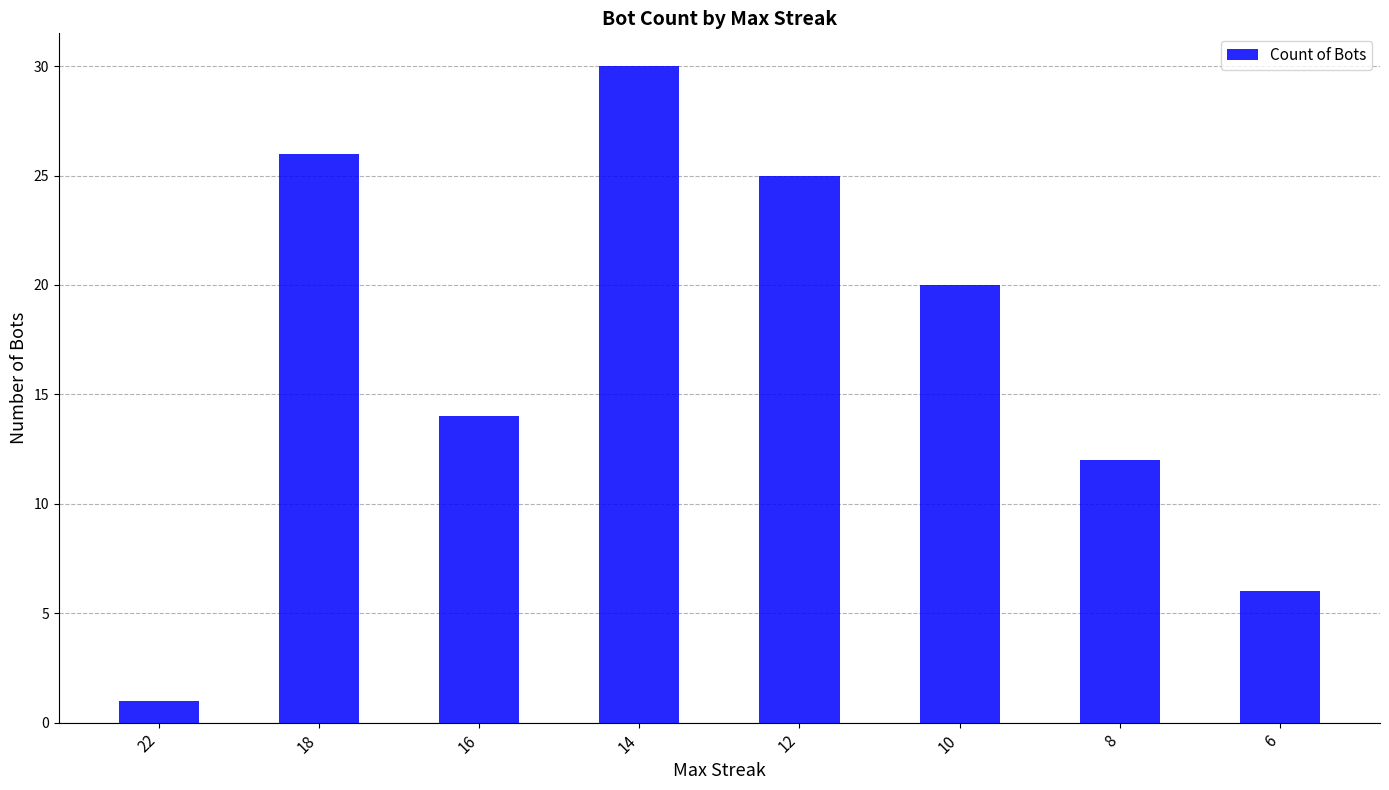

The value at 14 is 30. True or false?

True